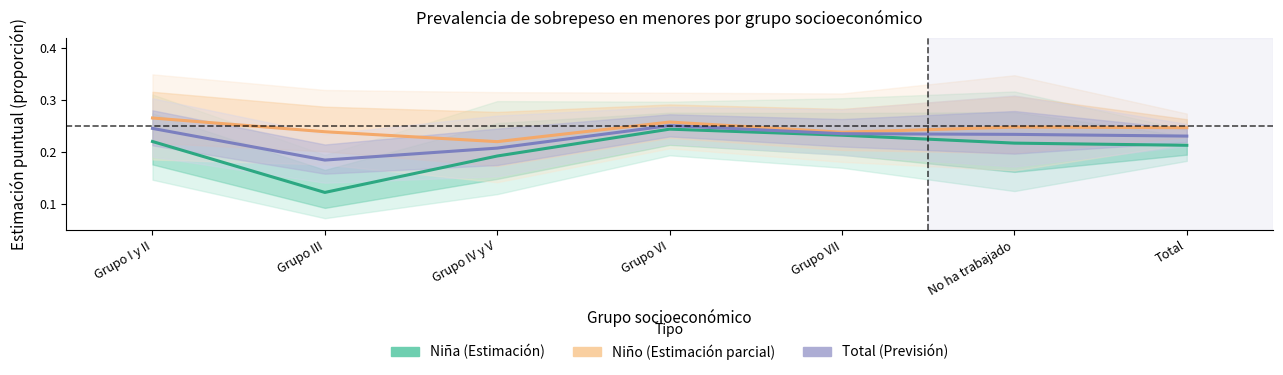

What is the value of the Niña point at the 1st from the left?

0.2